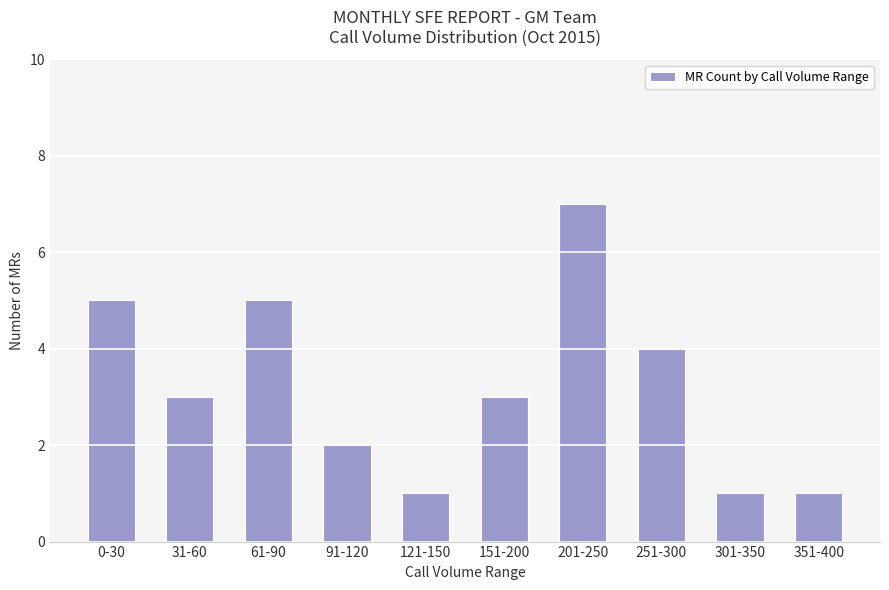

The value at 31-60 is 3. True or false?

True